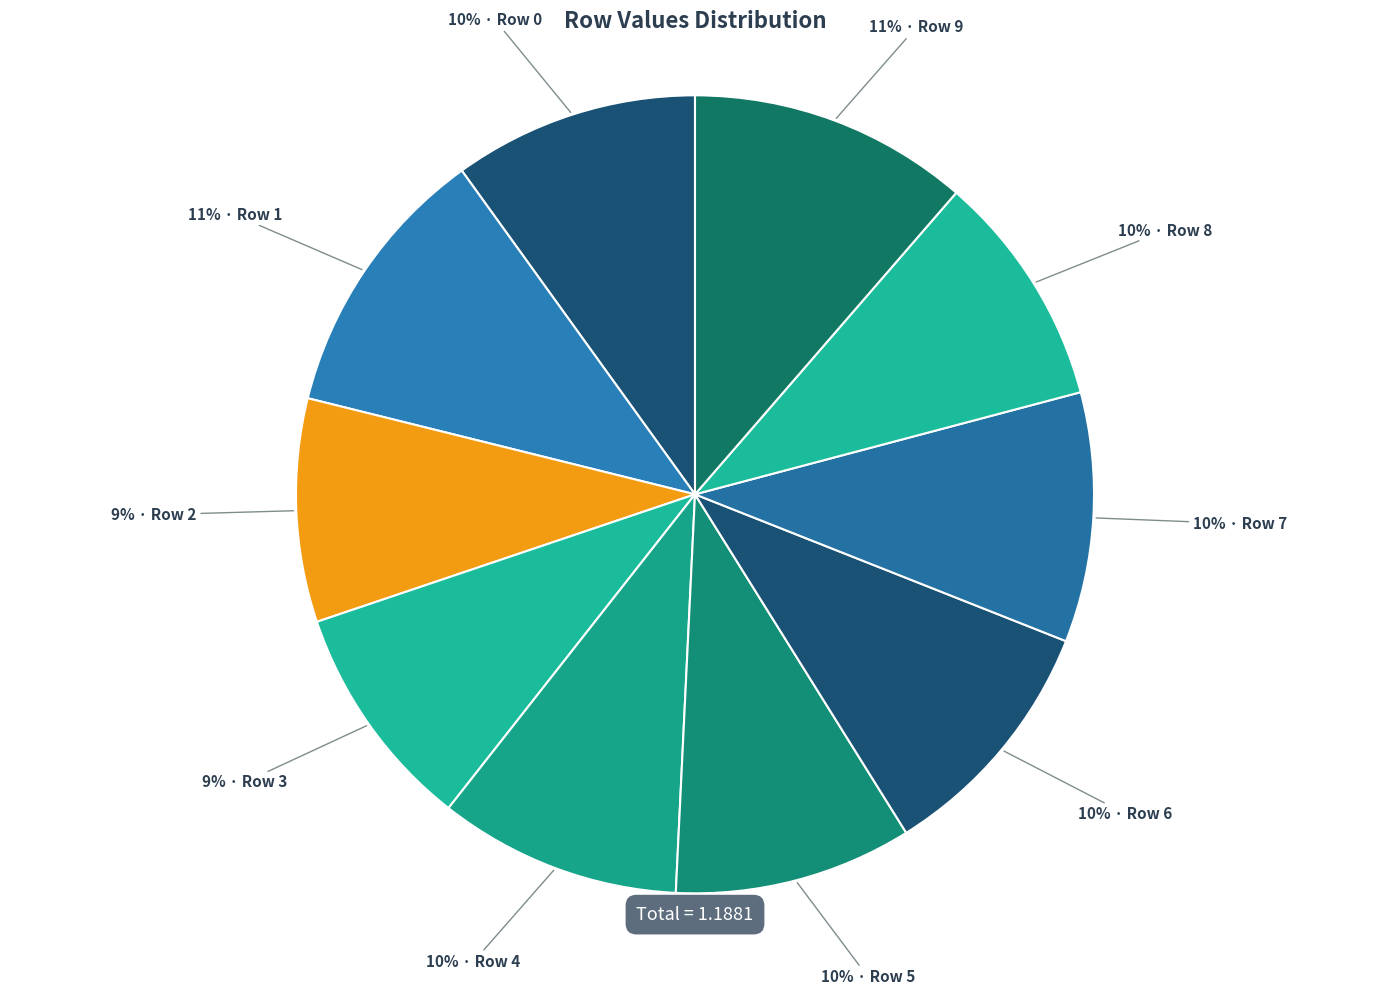

Which category has the biggest portion of the pie?

Row 9